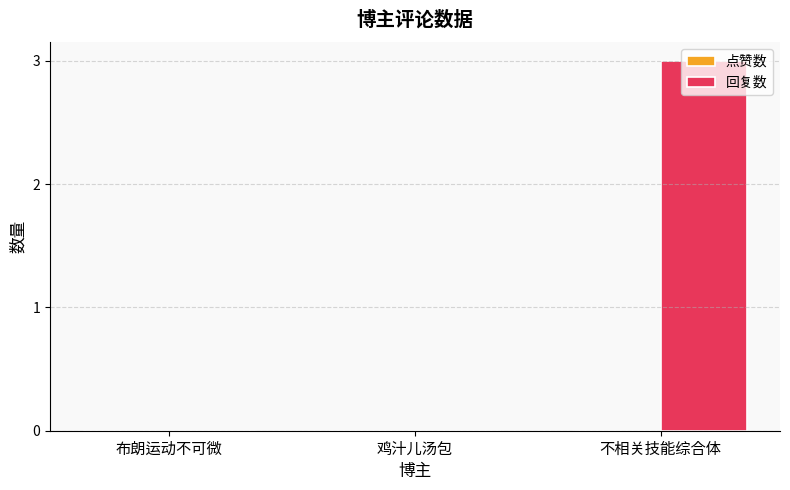

The chart shows a value of 2 at 不相关技能综合体. True or false?

False